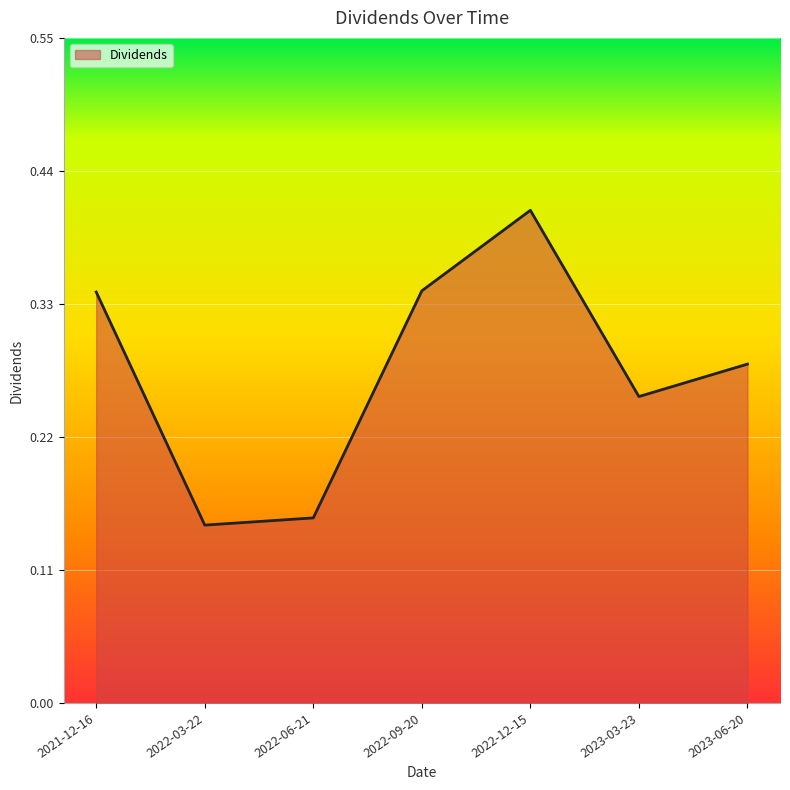

Where is the first local maximum?

2022-12-15